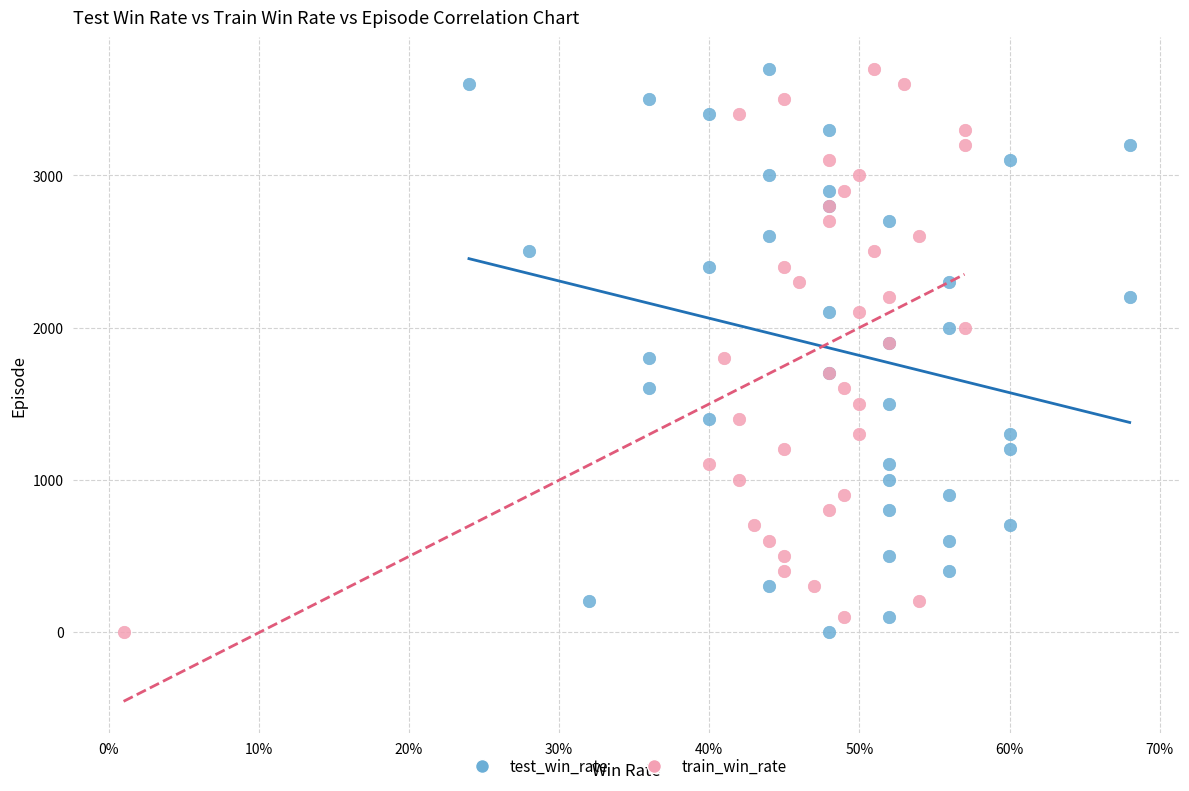

What are all the series names shown in the legend?

test_win_rate, train_win_rate